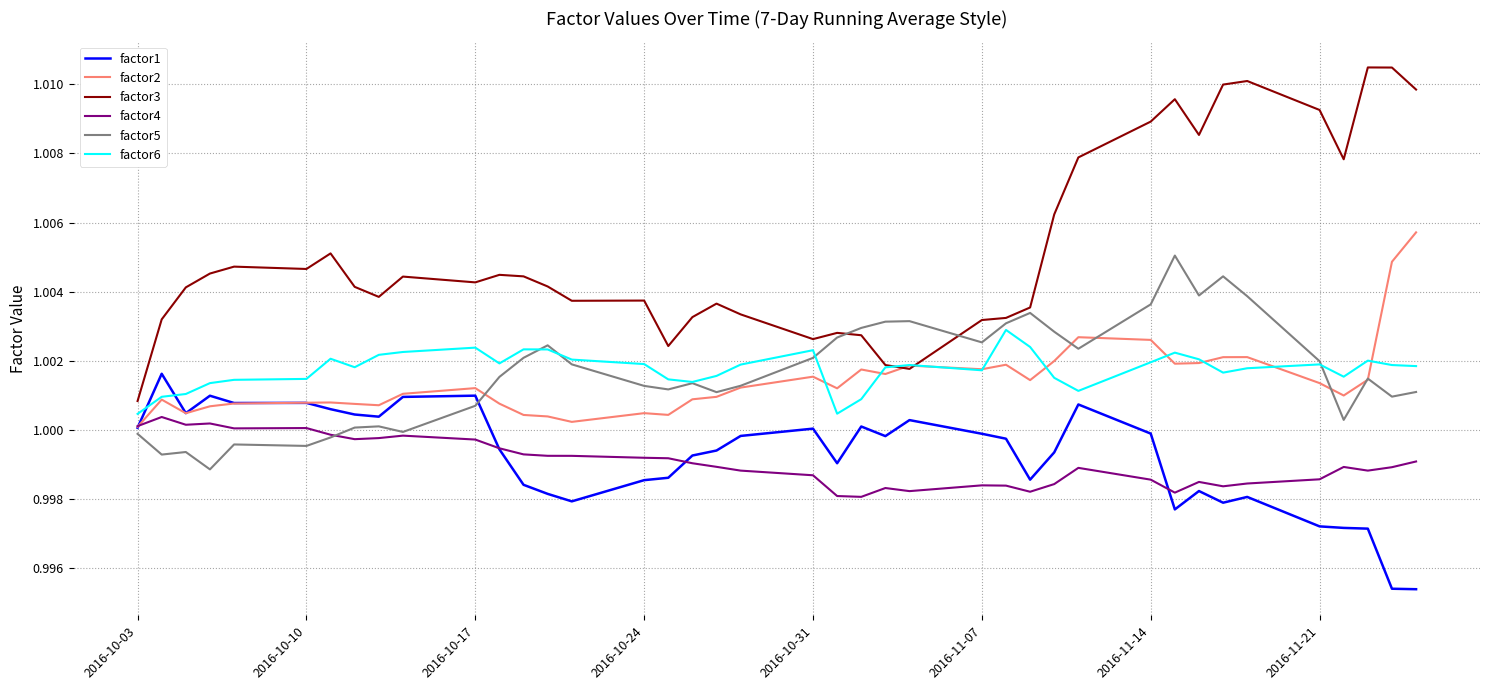

Does the chart display data point markers on the line(s)?

No